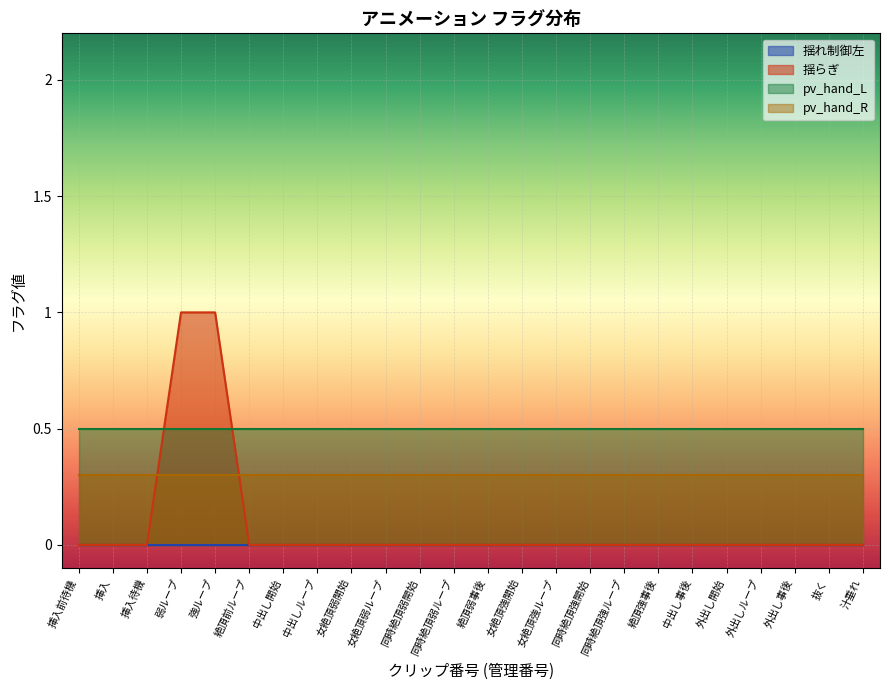

True or false: the data shows 0 at 同時絶頂弱開始.

True